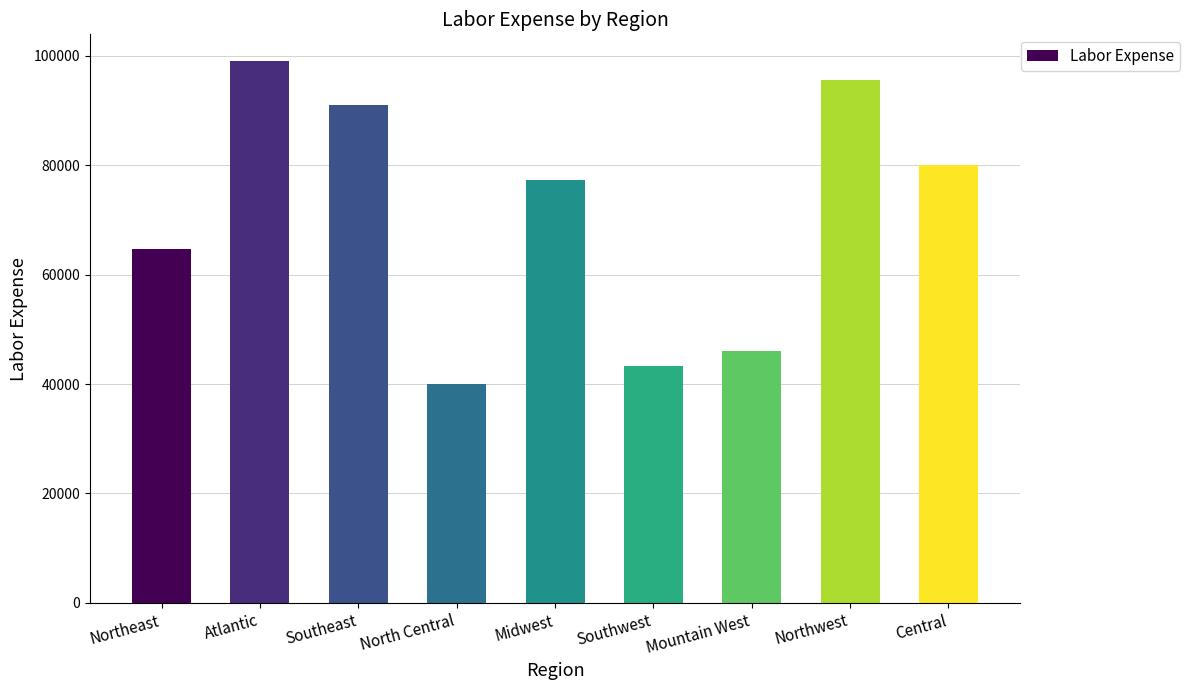

What is the label of the 1st bar from the right?

Central